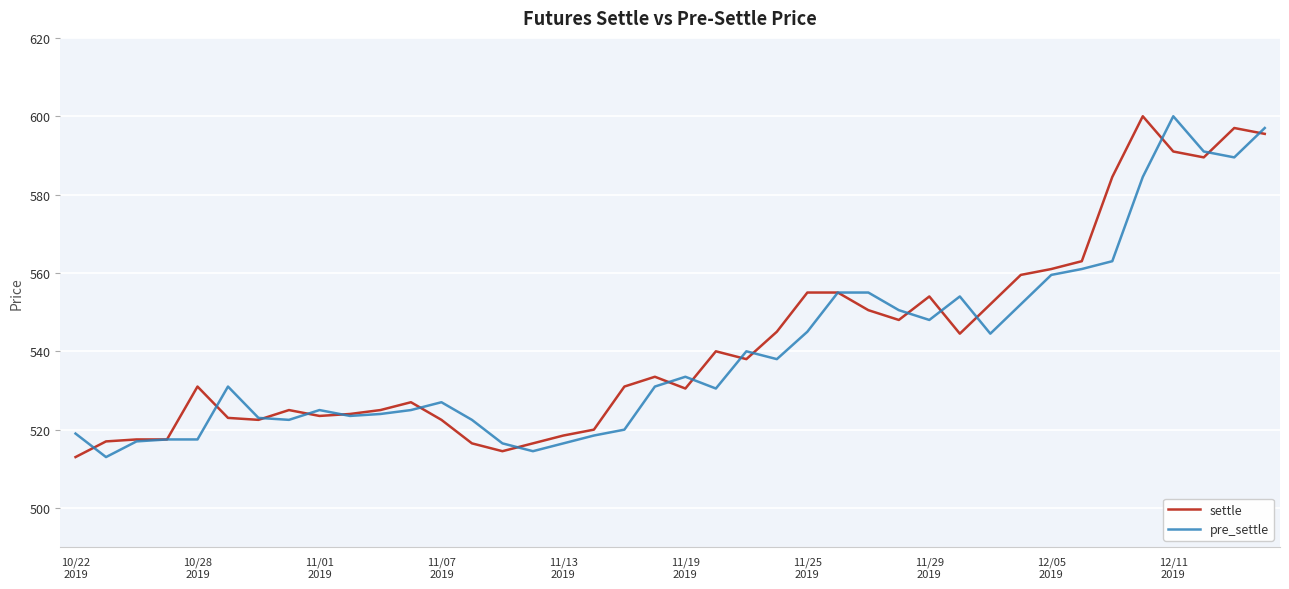

True or false: settle and pre_settle cross at least once.

True